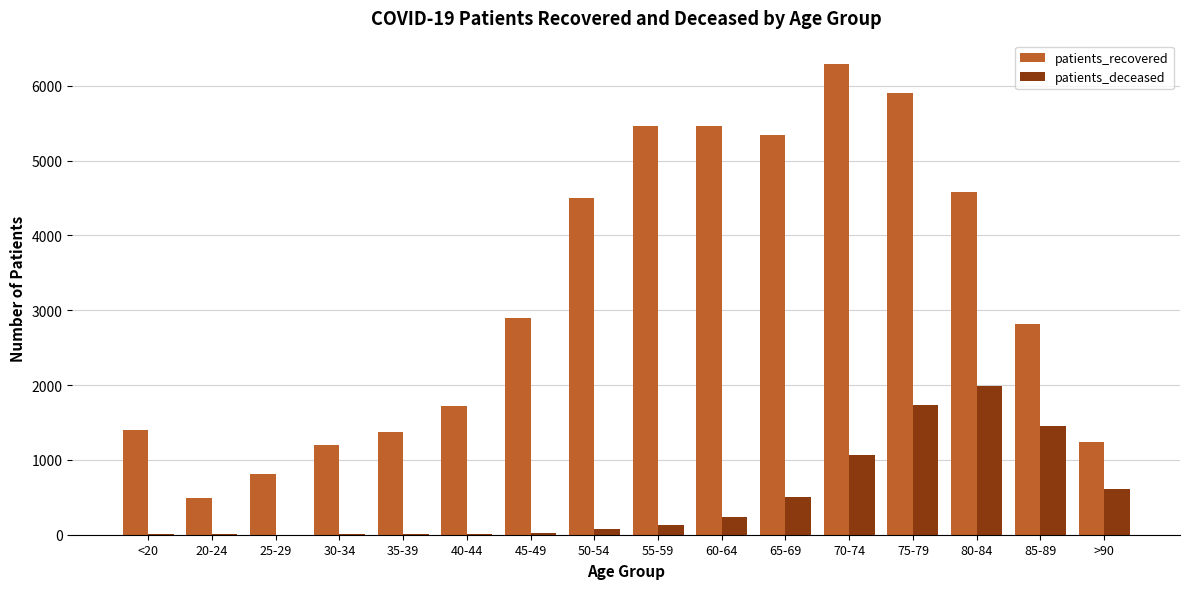

True or false: patients_deceased has a value of 505 at 75-79.

False